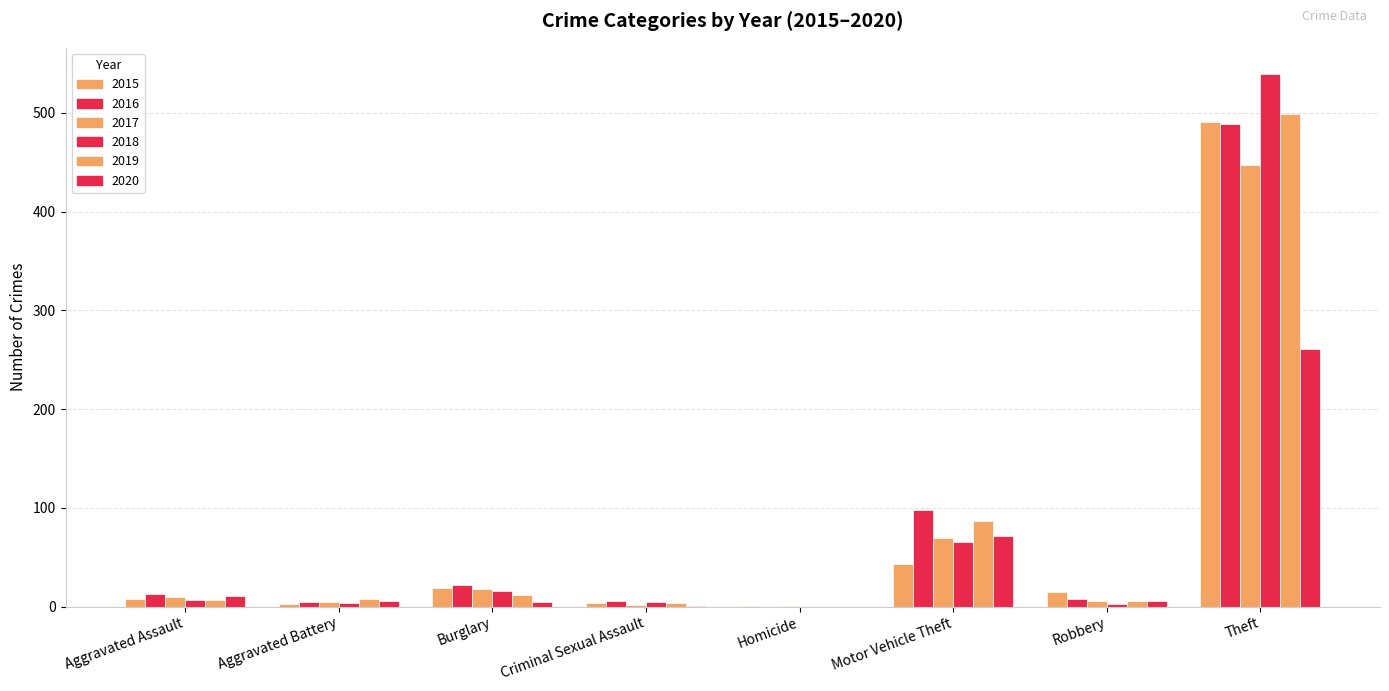

Are the bars grouped side by side (vs. stacked)?

Yes